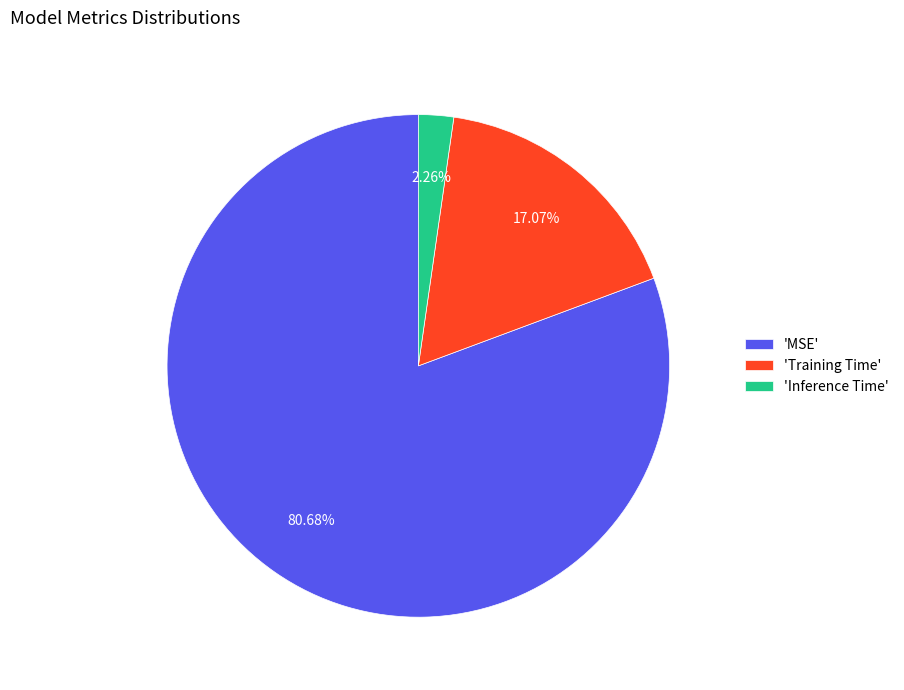

Rank the categories by value from highest to lowest.

'MSE', 'Training Time', 'Inference Time'